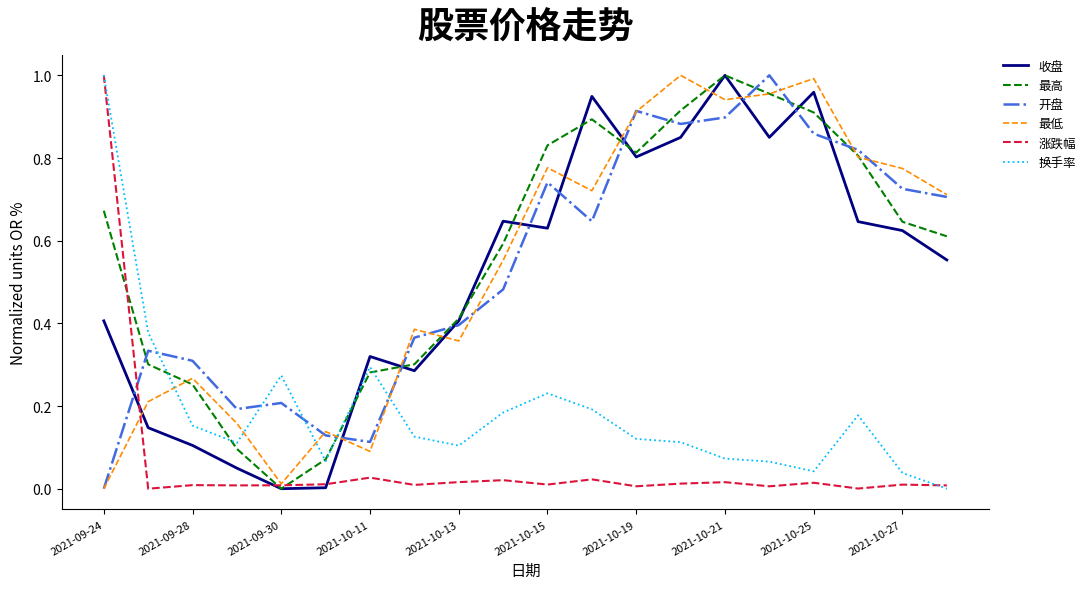

True or false: 开盘 and 换手率 intersect in this chart.

True